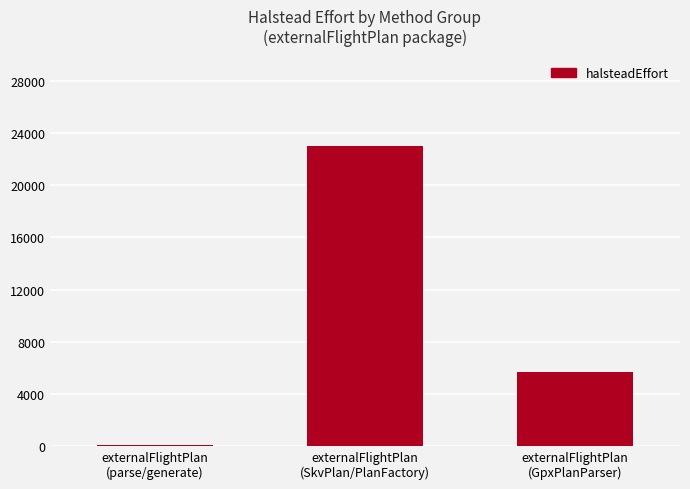

Which has a higher value, externalFlightPlan
(GpxPlanParser) or externalFlightPlan
(SkvPlan/PlanFactory)?

externalFlightPlan
(SkvPlan/PlanFactory)